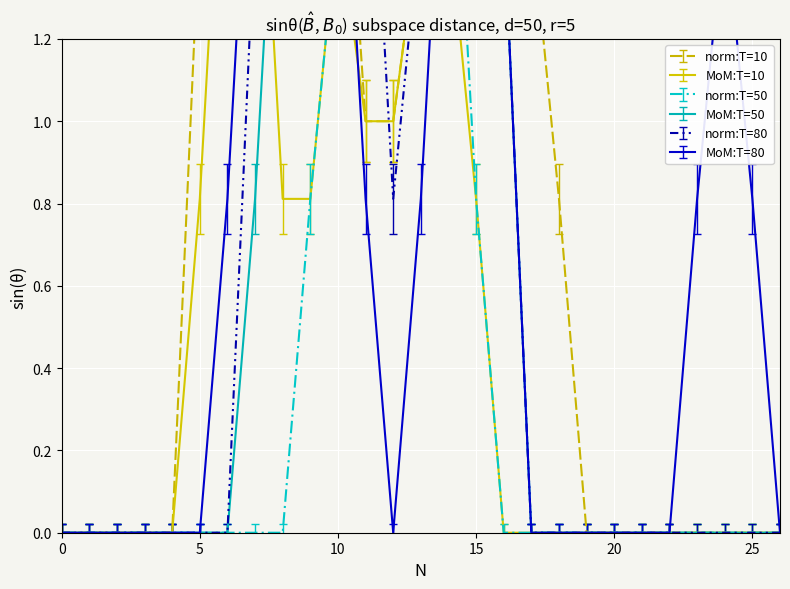

Does the chart display data point markers on the line(s)?

No